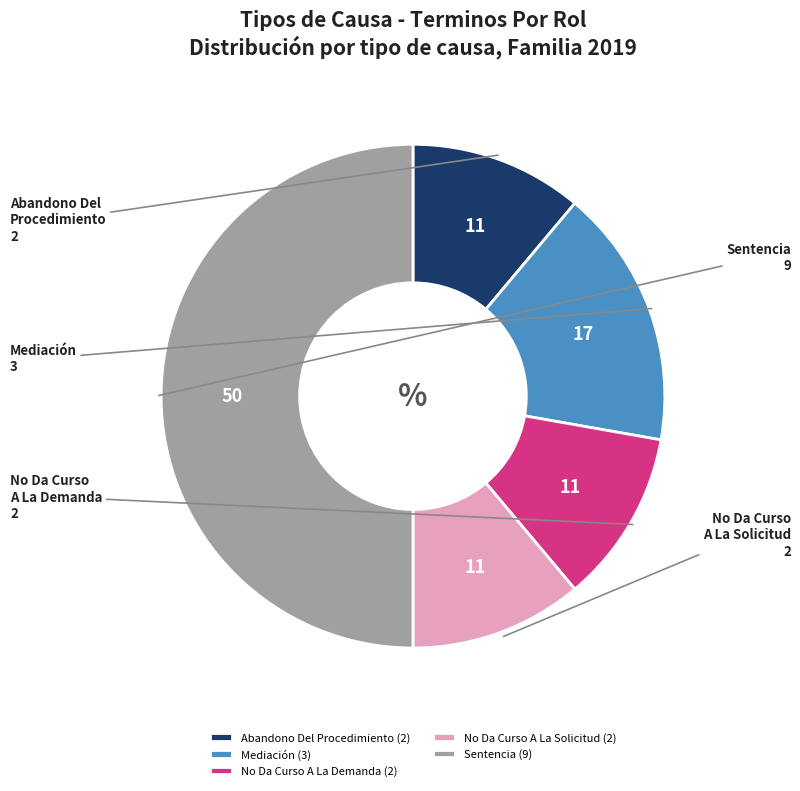

Combined, do No Da Curso A La Solicitud (2) and Mediación (3) account for over 50%?

No